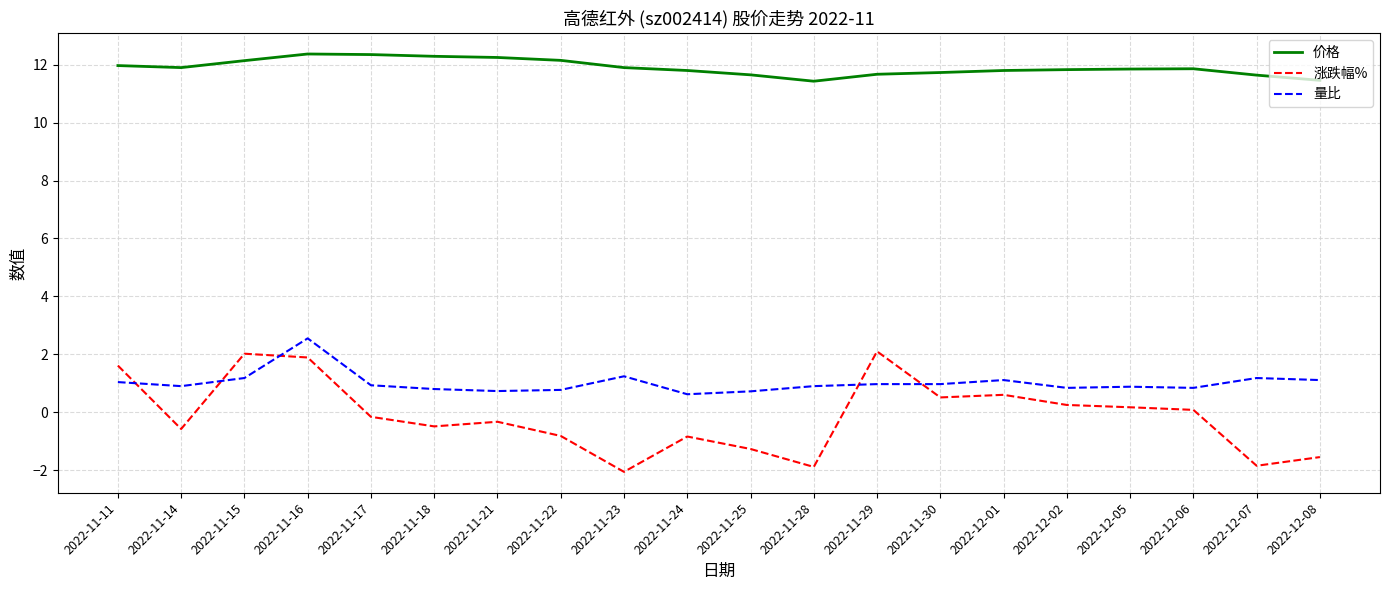

What are all the series names shown in the legend?

价格, 涨跌幅%, 量比